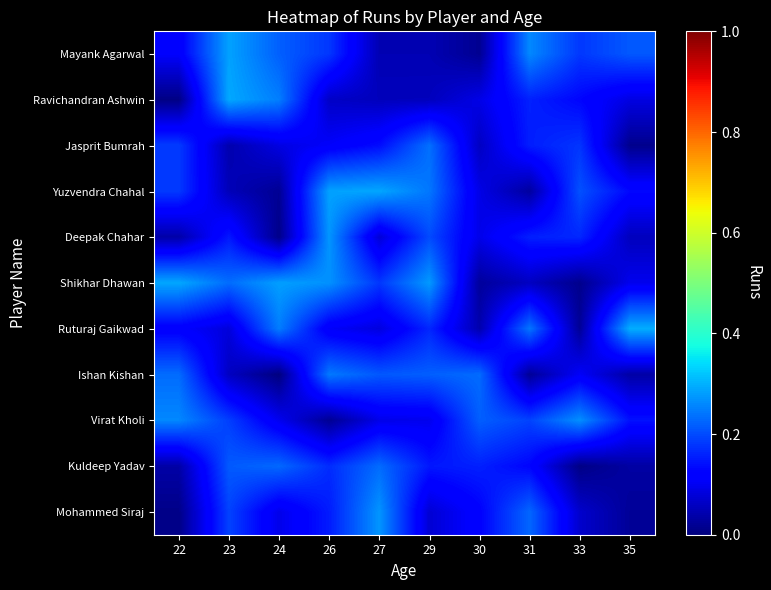

Reading left to right, list all the values displayed in this chart.

Mayank Agarwal: 22=0.1	23=0.3	24=0.2	26=0.2	27=0.0	29=0.0	30=0.0	31=0.3	33=0.2	35=0.2
Ravichandran Ashwin: 22=0.0	23=0.3	24=0.2	26=0.1	27=0.1	29=0.1	30=0.1	31=0.2	33=0.1	35=0.1
Jasprit Bumrah: 22=0.2	23=0.0	24=0.1	26=0.1	27=0.1	29=0.2	30=0.1	31=0.2	33=0.2	35=0.0
Yuzvendra Chahal: 22=0.2	23=0.1	24=0.0	26=0.3	27=0.3	29=0.2	30=0.1	31=0.0	33=0.2	35=0.1
Deepak Chahar: 22=0.0	23=0.1	24=0.0	26=0.3	27=0.1	29=0.2	30=0.1	31=0.2	33=0.2	35=0.1
Shikhar Dhawan: 22=0.3	23=0.2	24=0.3	26=0.3	27=0.2	29=0.3	30=0.0	31=0.1	33=0.0	35=0.1
Ruturaj Gaikwad: 22=0.1	23=0.1	24=0.2	26=0.1	27=0.1	29=0.2	30=0.0	31=0.2	33=0.0	35=0.3
Ishan Kishan: 22=0.2	23=0.1	24=0.0	26=0.2	27=0.2	29=0.2	30=0.2	31=0.0	33=0.1	35=0.0
Virat Kholi: 22=0.3	23=0.2	24=0.1	26=0.0	27=0.1	29=0.1	30=0.2	31=0.2	33=0.3	35=0.1
Kuldeep Yadav: 22=0.0	23=0.2	24=0.2	26=0.2	27=0.2	29=0.1	30=0.2	31=0.1	33=0.0	35=0.0
Mohammed Siraj: 22=0.0	23=0.2	24=0.1	26=0.2	27=0.3	29=0.1	30=0.1	31=0.2	33=0.1	35=0.0